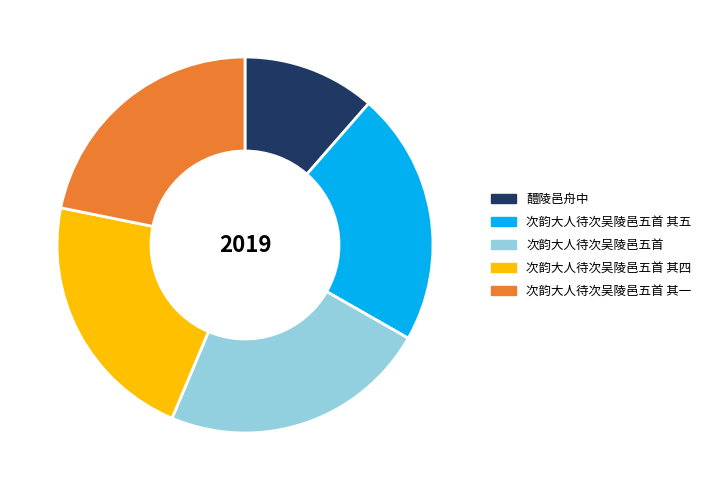

Is there a majority slice in this chart?

No